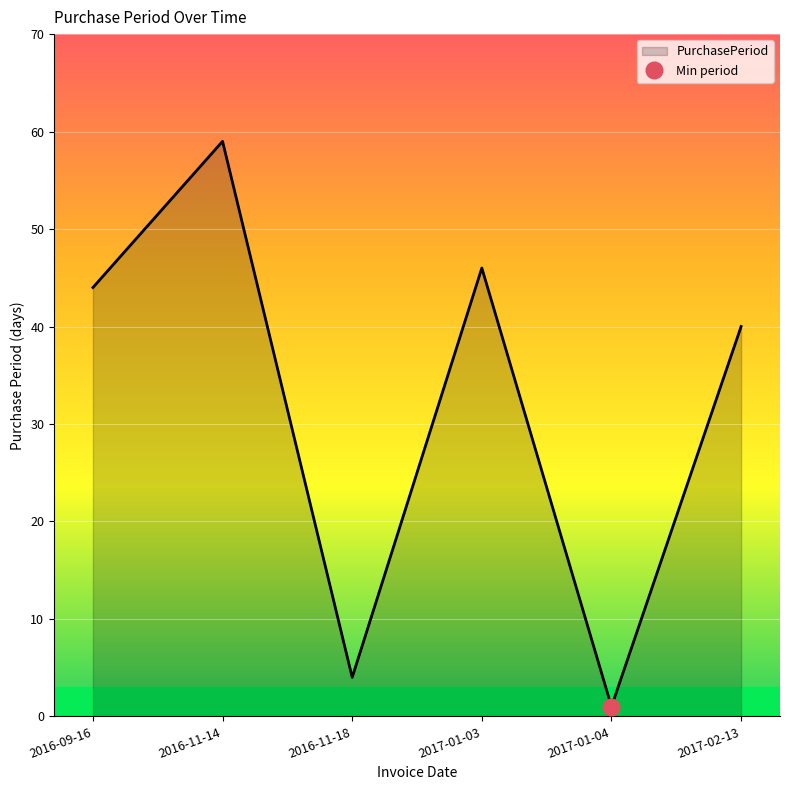

Reading right to left, list all the values displayed in this chart.

2017-02-13=40	2017-01-04=1	2017-01-03=46	2016-11-18=4	2016-11-14=59	2016-09-16=44